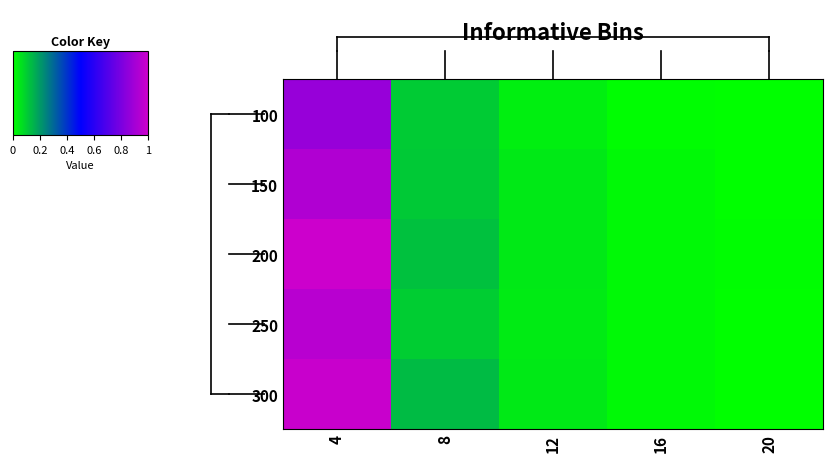

Which has a higher value, 4 or 20?

4